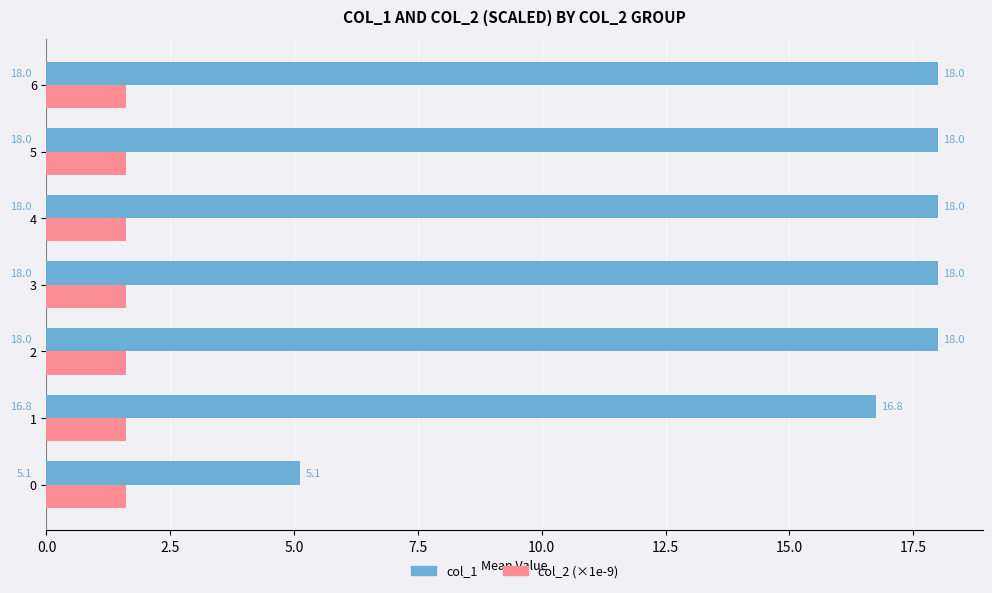

What is the spread (max minus min) of values at 2?

16.4